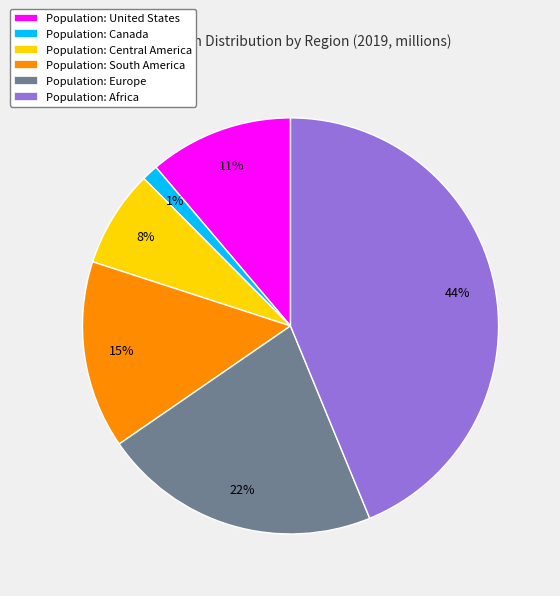

Combined, do Population: South America and Population: Canada account for over 50%?

No